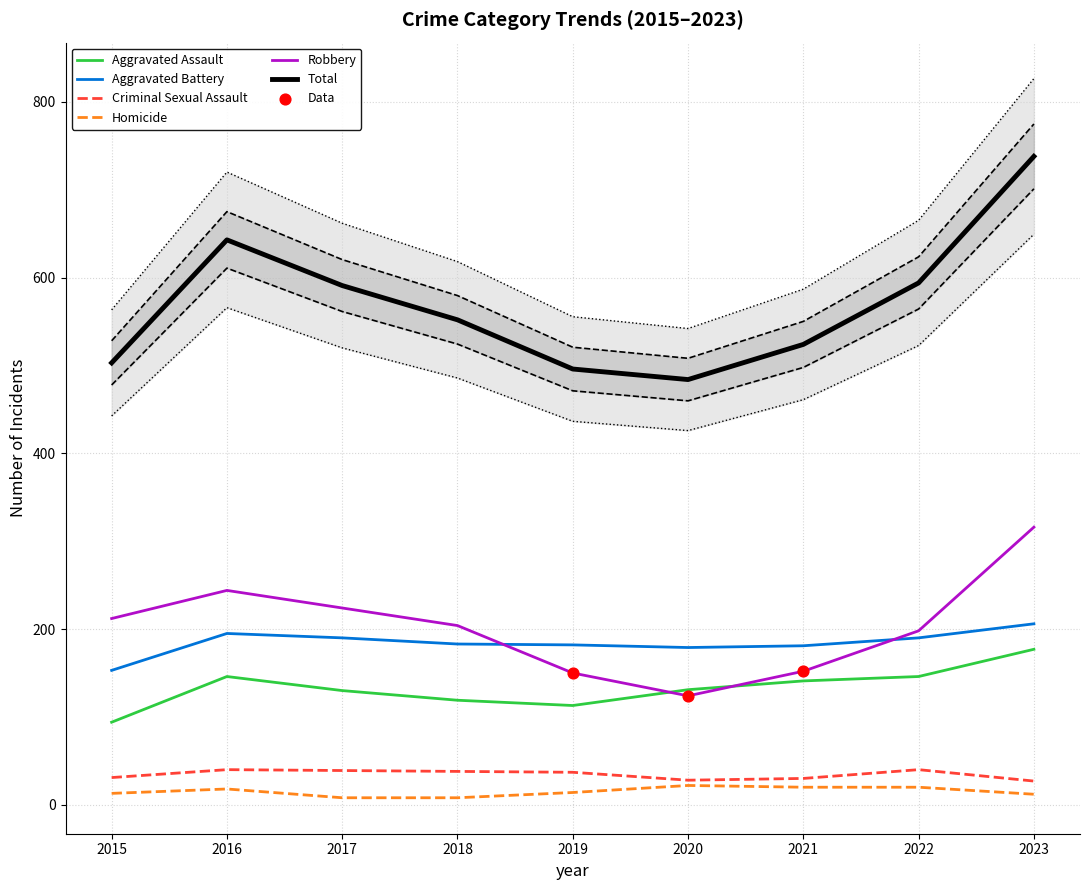

At how many categories does at least one series exceed 665?

3